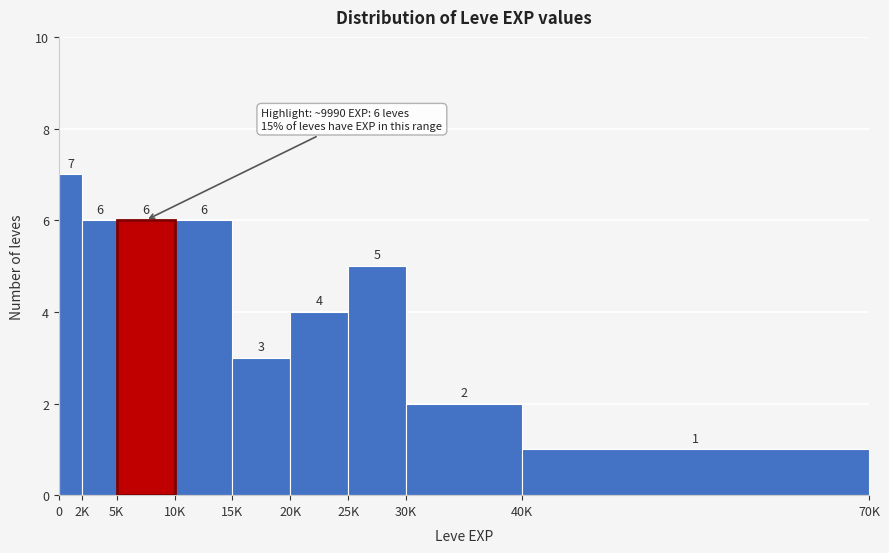

Reading left to right, extract all data points from this chart.

7	6	6	6	3	4	5	2	1